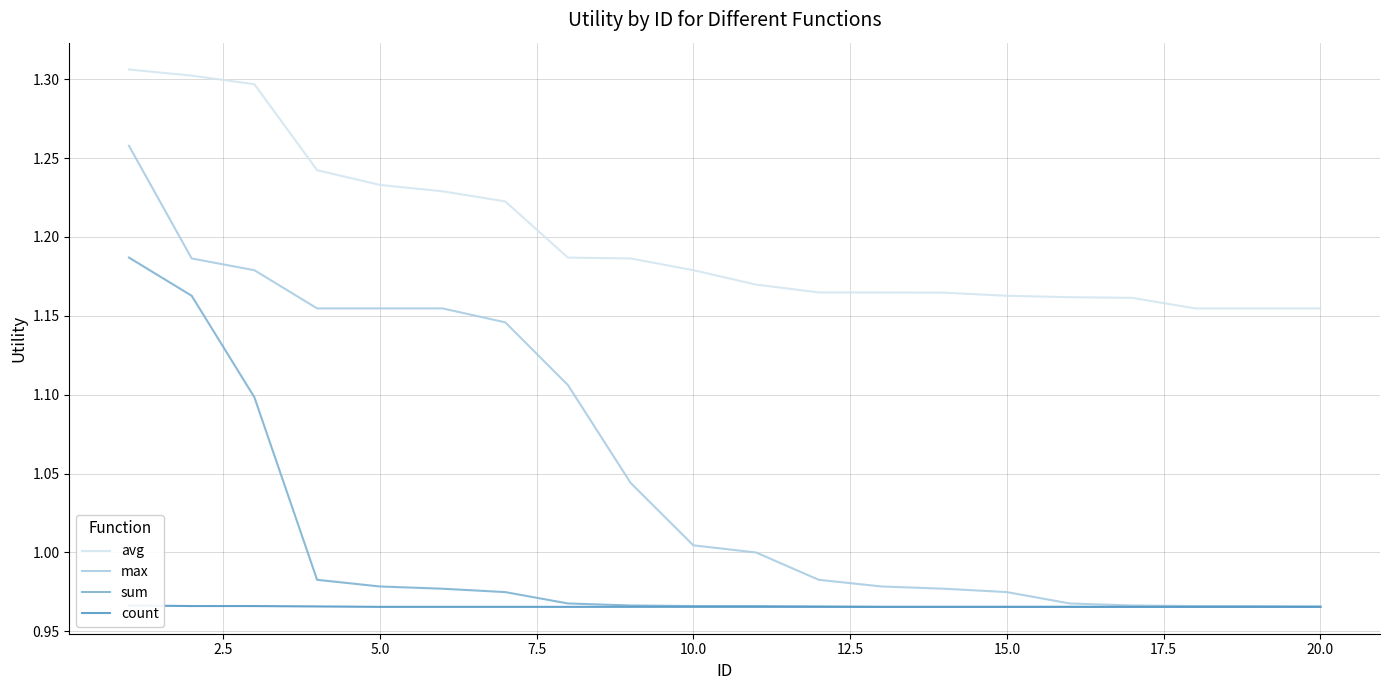

Is it true that max equals 0.6 at 5.0?

False